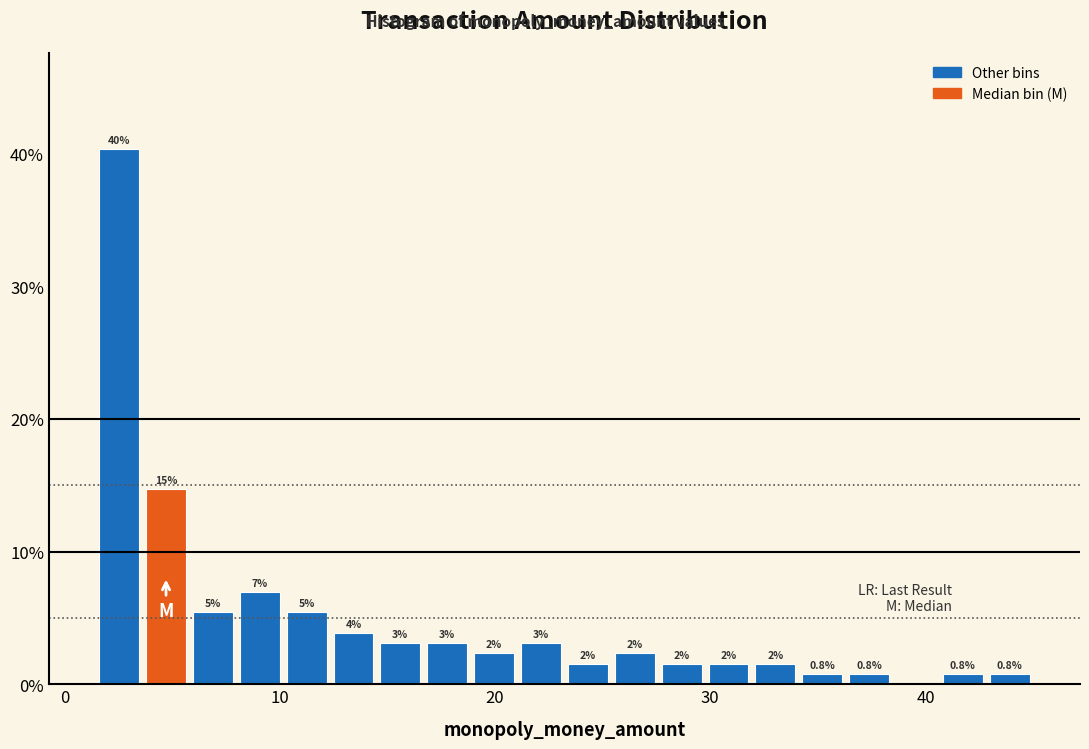

Read against the x-axis, roughly where is the centre of the tallest bar?

3